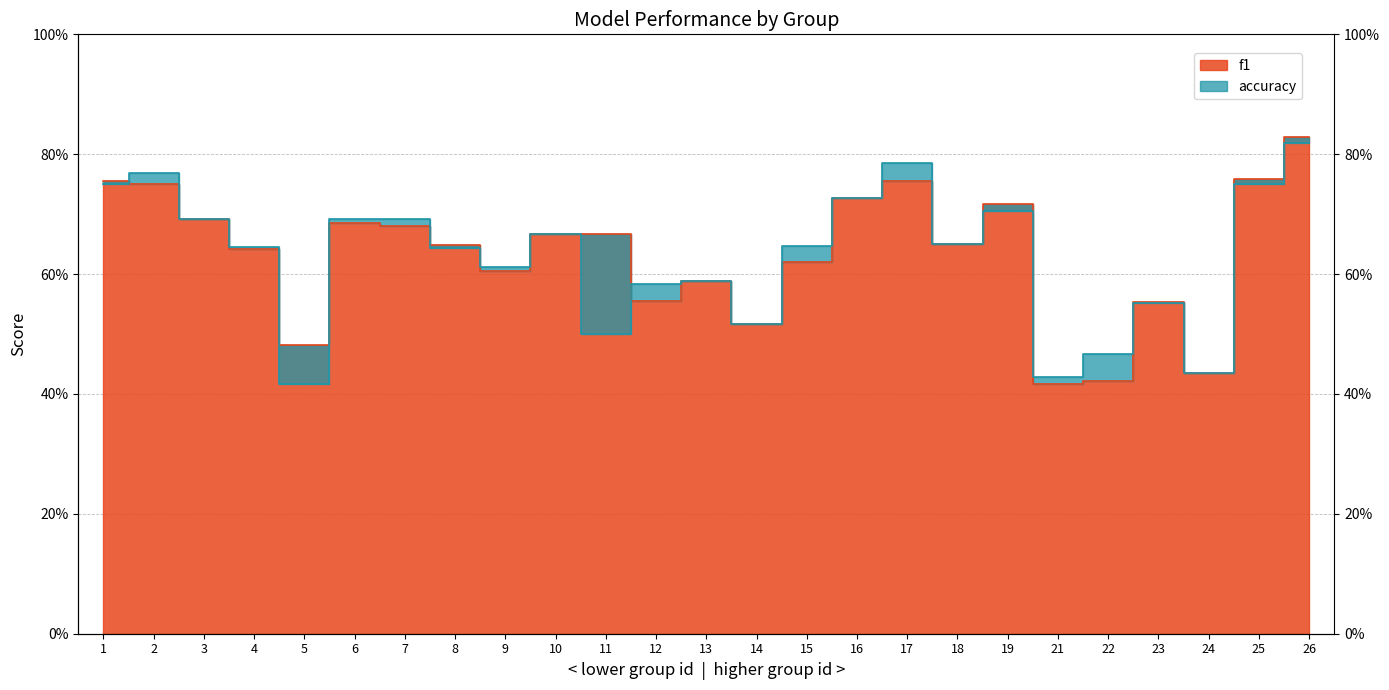

True or false: accuracy and f1 cross at least once.

True